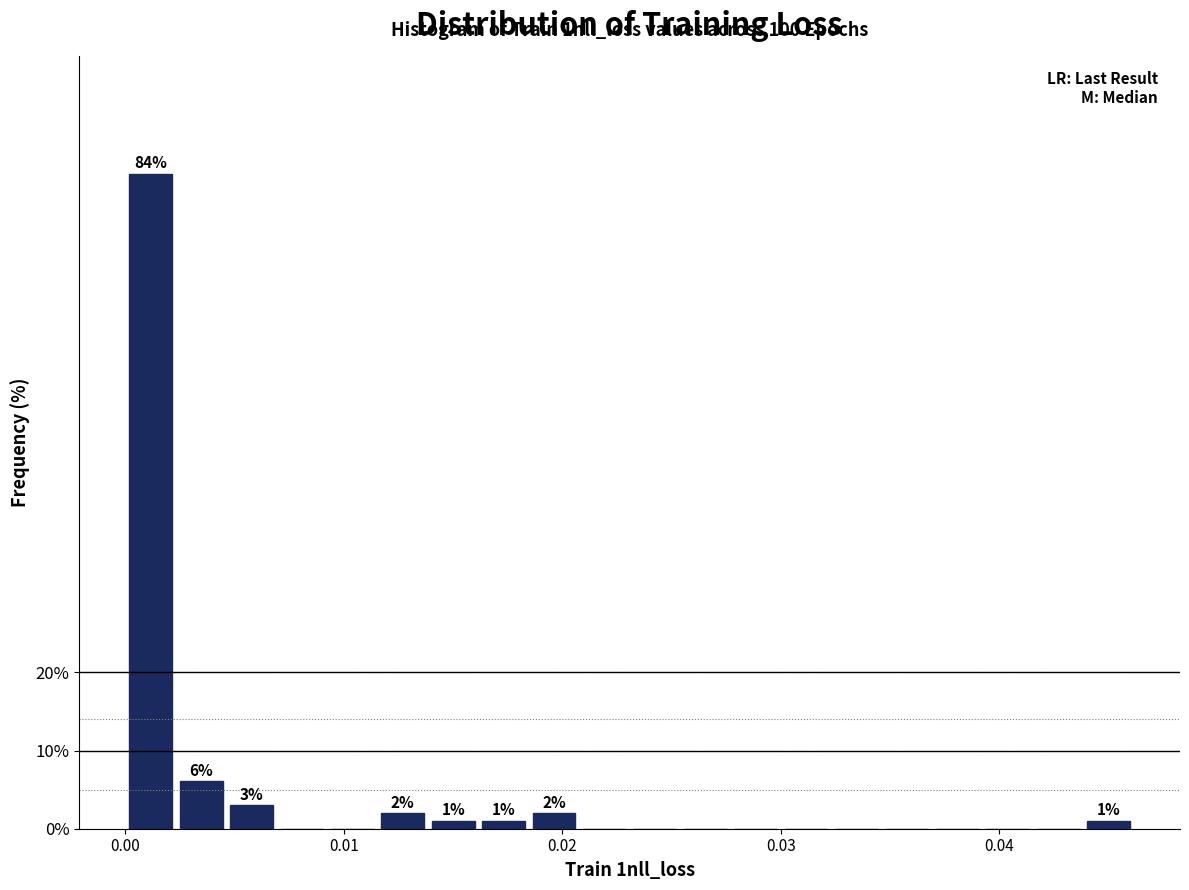

Around what value on the x-axis is the tallest bar? Give the approximate position of its centre, as read against the axis.

0.001